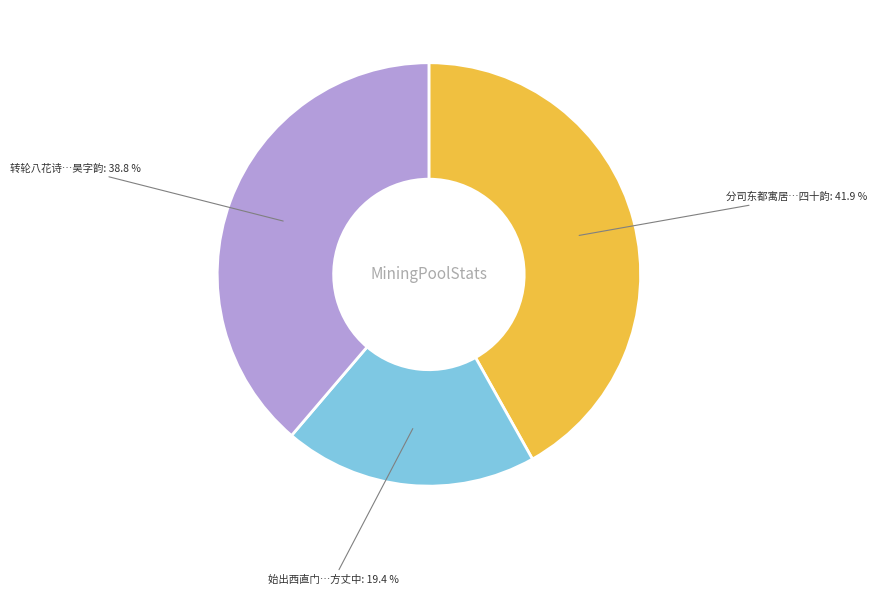

Does 始出西直门…方丈中 represent more than half of the total?

No